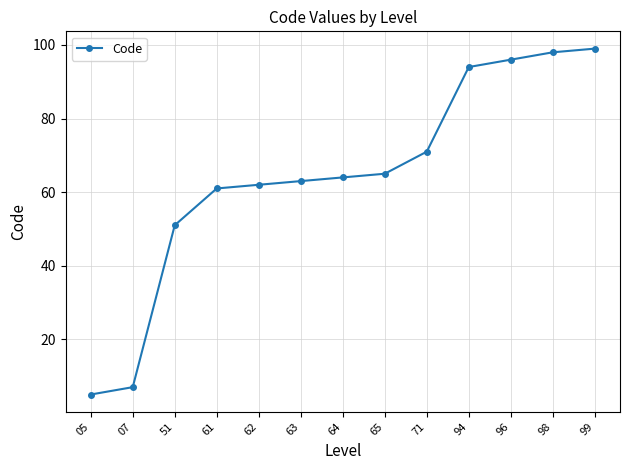

Reading left to right, what are all the values shown in this chart?

5	7	51	61	62	63	64	65	71	94	96	98	99